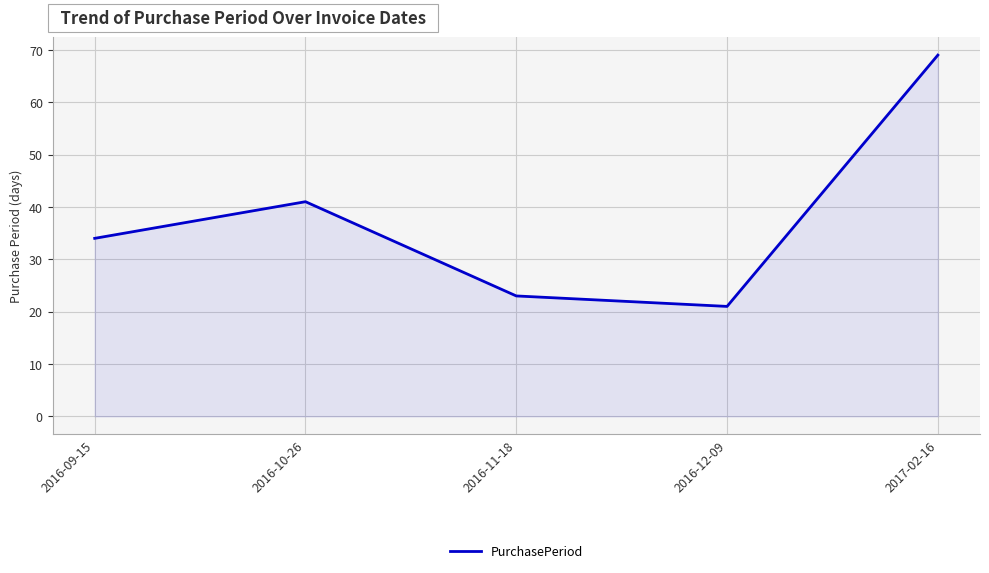

What is the ratio of the value at 2016-11-18 to the value at 2016-12-09?

1.1